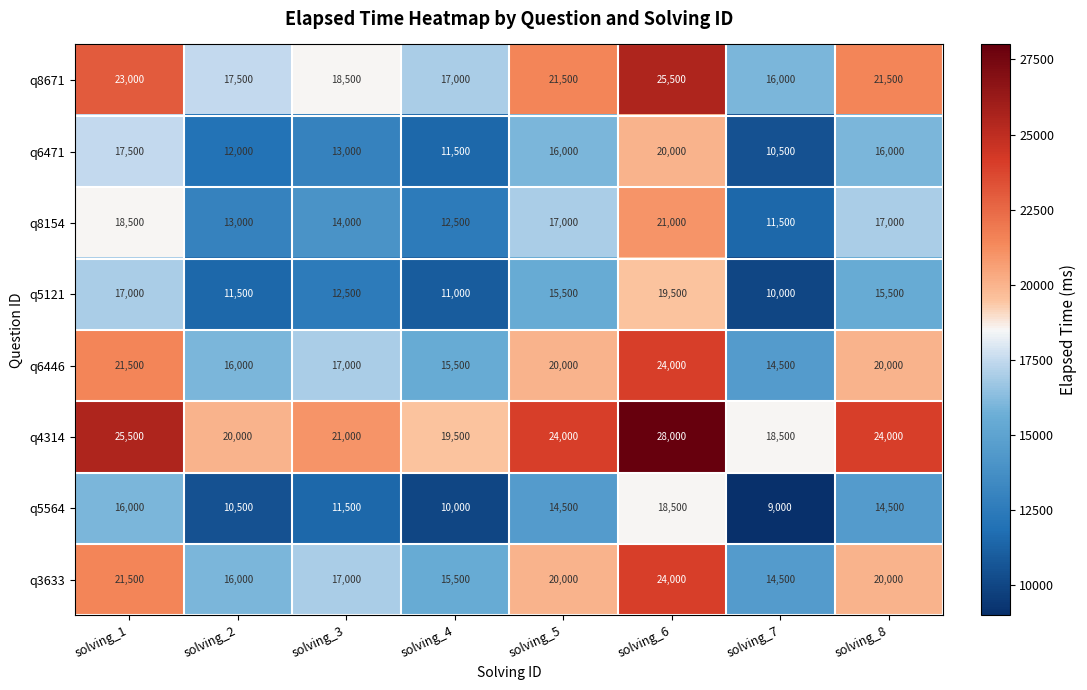

Is it true that q8154 equals 22182 at solving_2?

False